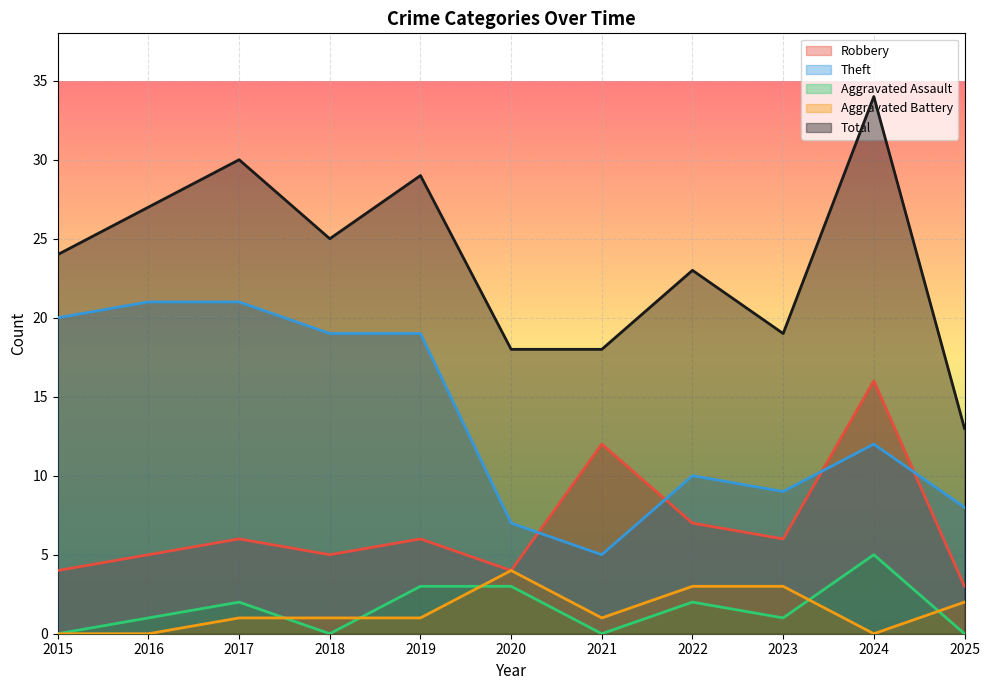

Is the value of Robbery at 2022 greater than the value of Total at 2016?

No